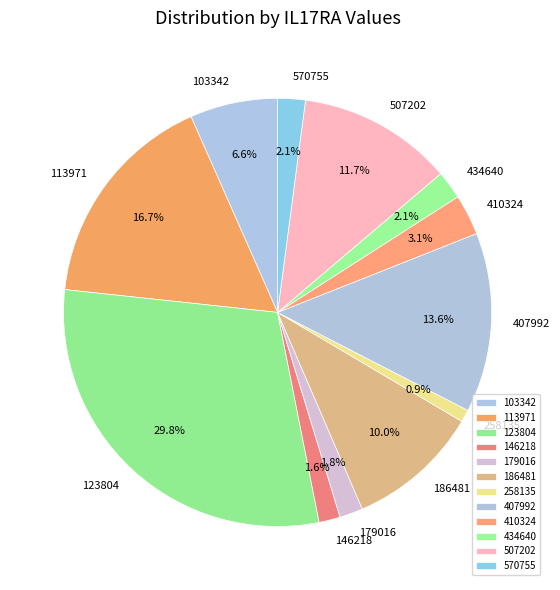

How many segments does this pie chart have?

12